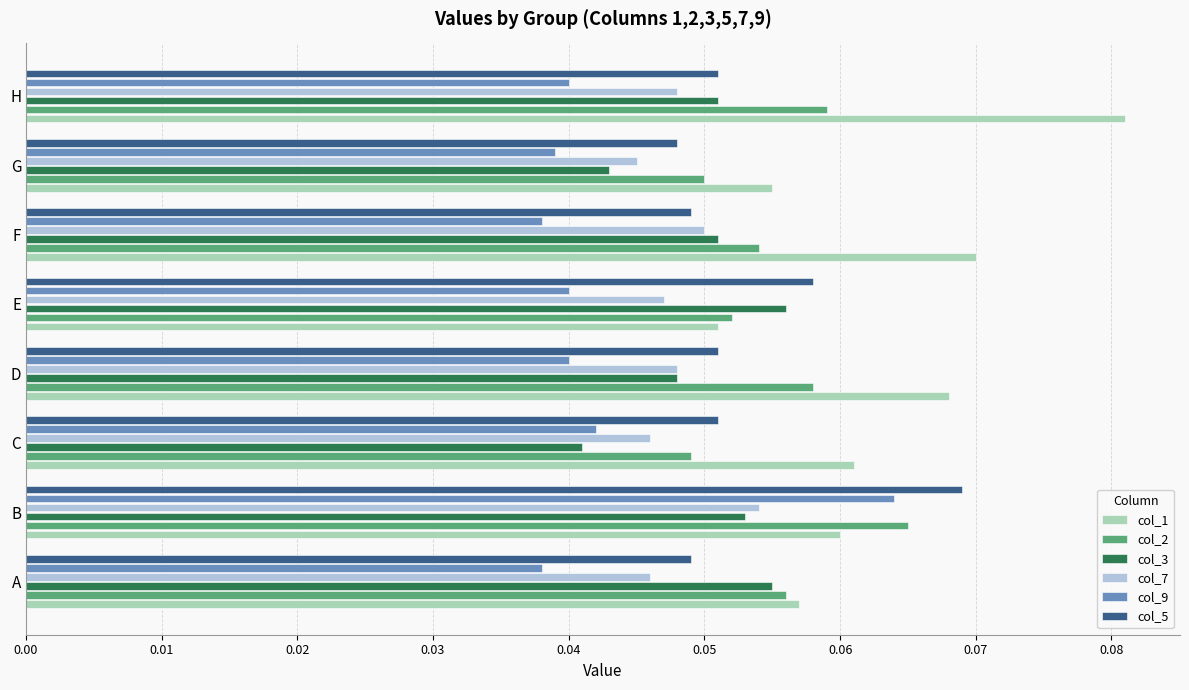

What are all the series names shown in the legend?

col_1, col_2, col_3, col_7, col_9, col_5